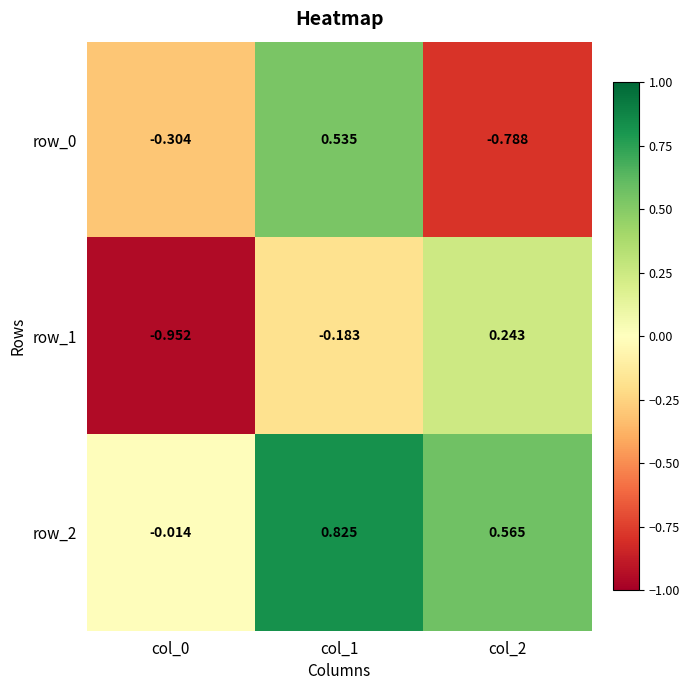

Is the value of row_2 at col_1 greater than the value of row_0 at col_0?

Yes